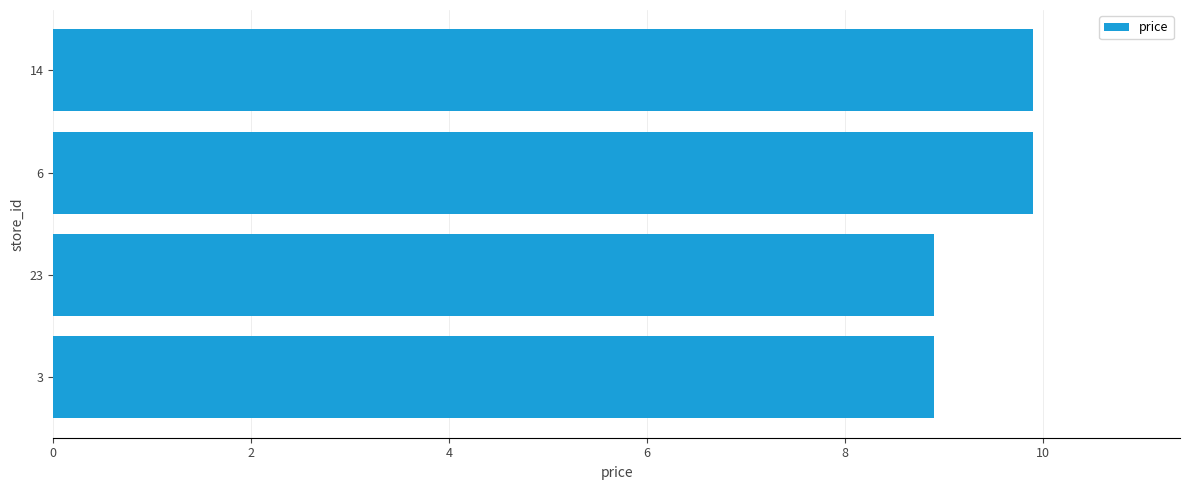

How many series are shown in this chart?

1